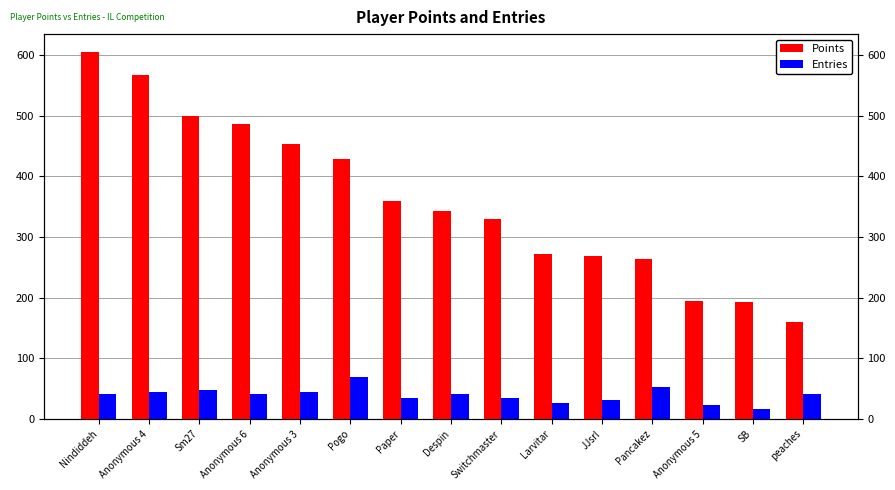

What are all the series names shown in the legend?

Points, Entries